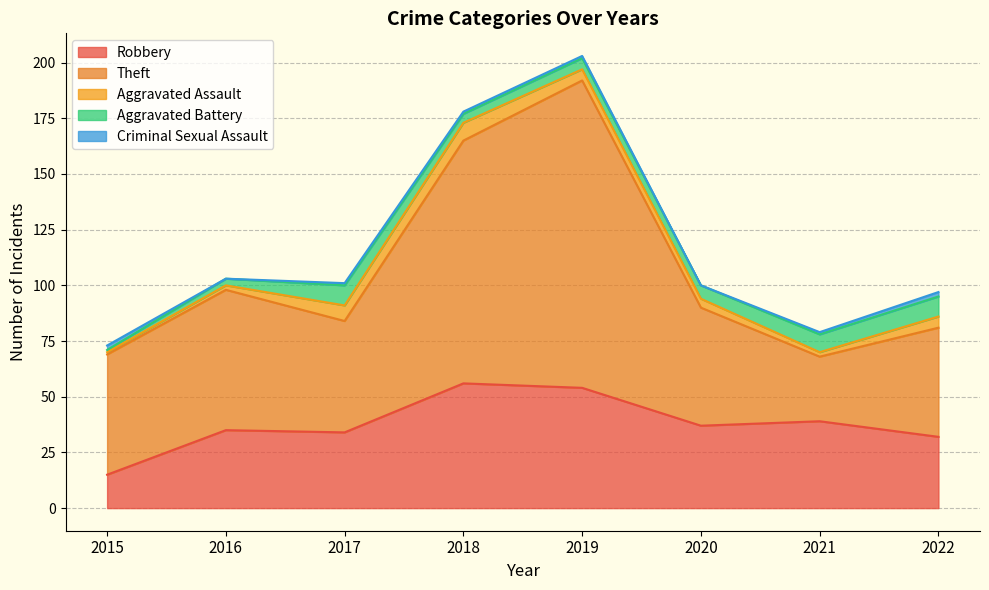

Is it true that Theft equals 29 at 2021?

True